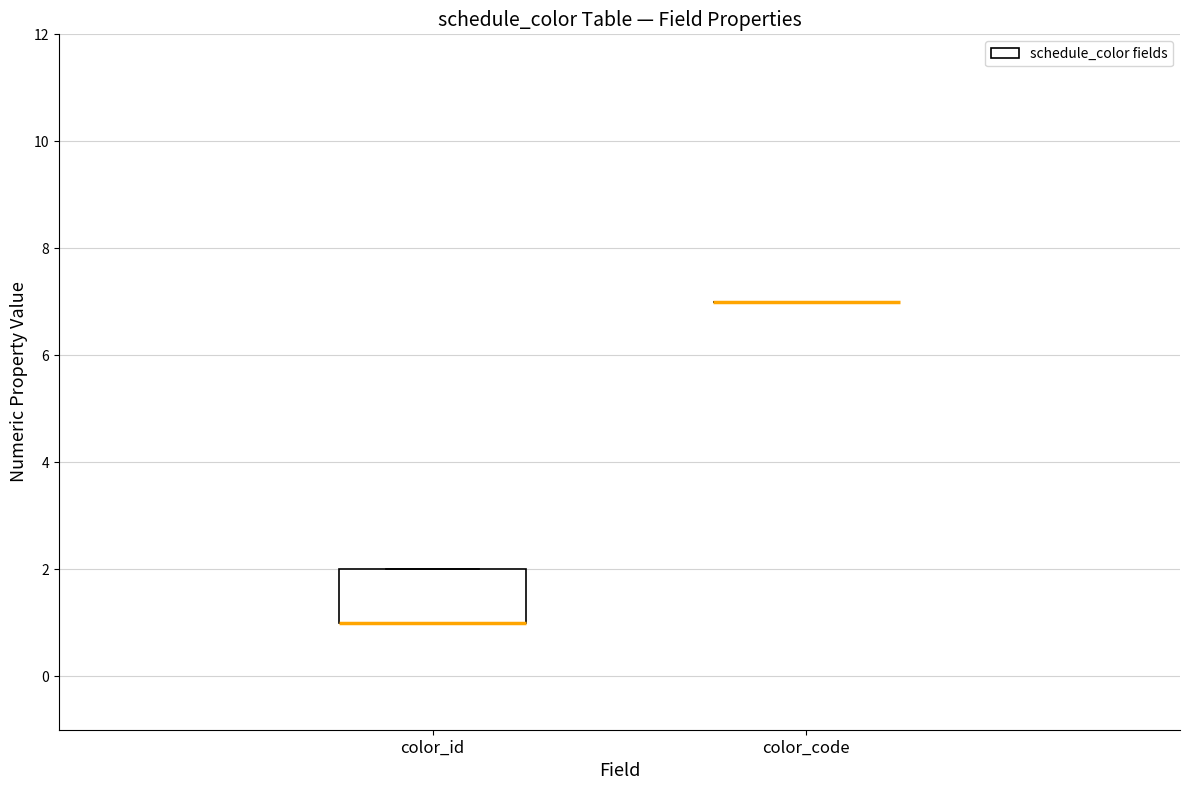

Reading left to right, read every box against the y-axis: the position of its median line, the range the box covers, and the ends of its whiskers. The values are not printed on the chart, so give them approximately, as read against the axis.

color_id: median 1 (drawn on the box's lower edge), box 1 to 2, whiskers 1 to 2
color_code: box collapsed to a line at 7, whiskers 7 to 7